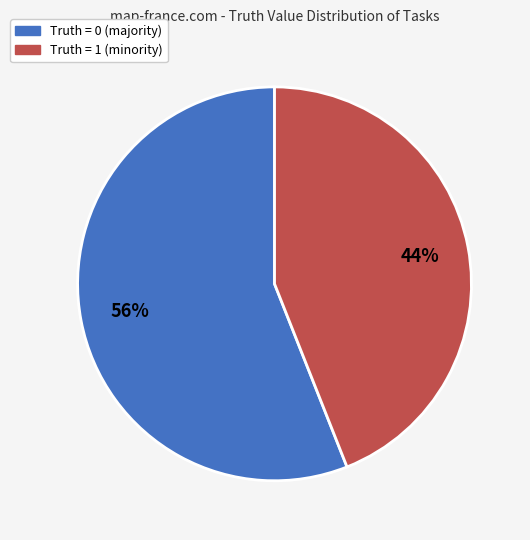

Is there any slice that represents more than half of the pie?

Yes